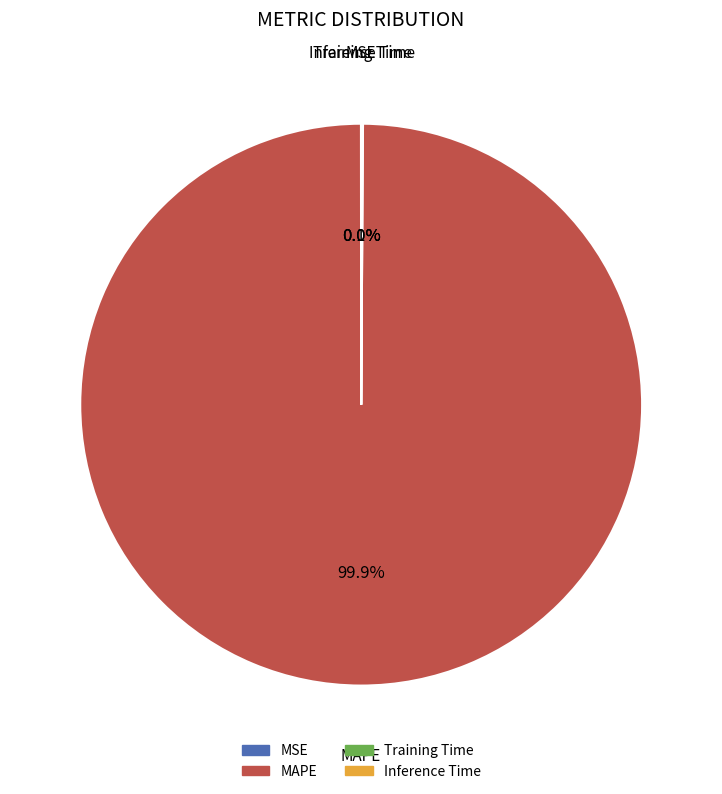

Which category has the biggest portion of the pie?

MAPE